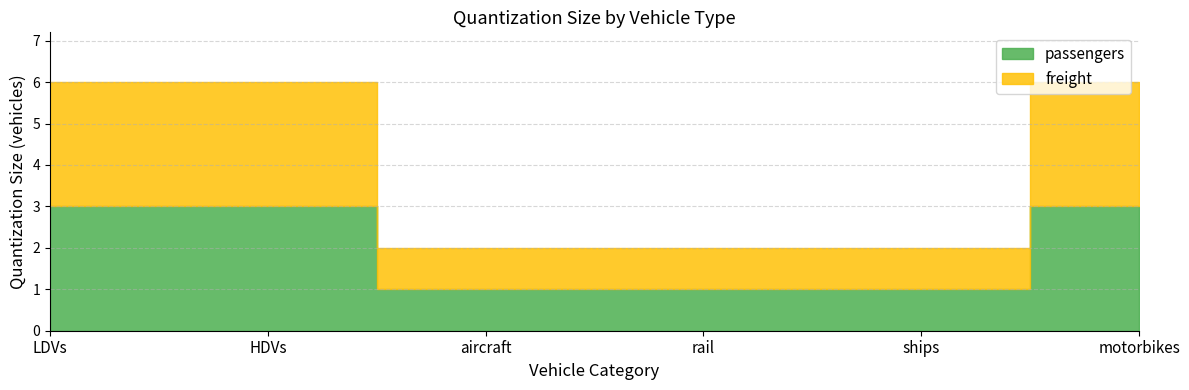

How many series are shown in this chart?

2